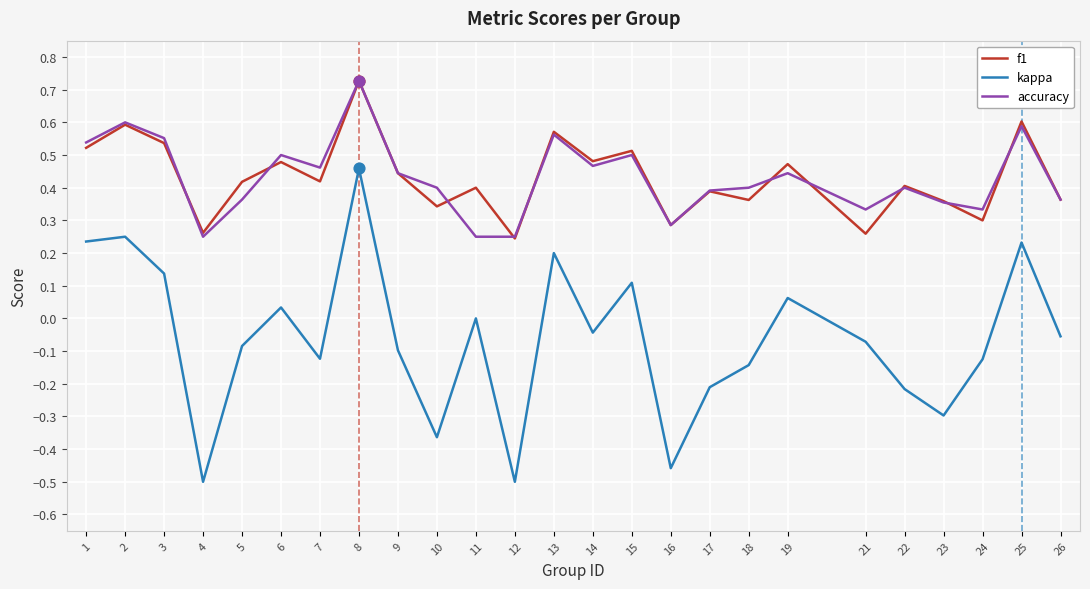

What is the total value across all series at 14?

0.9